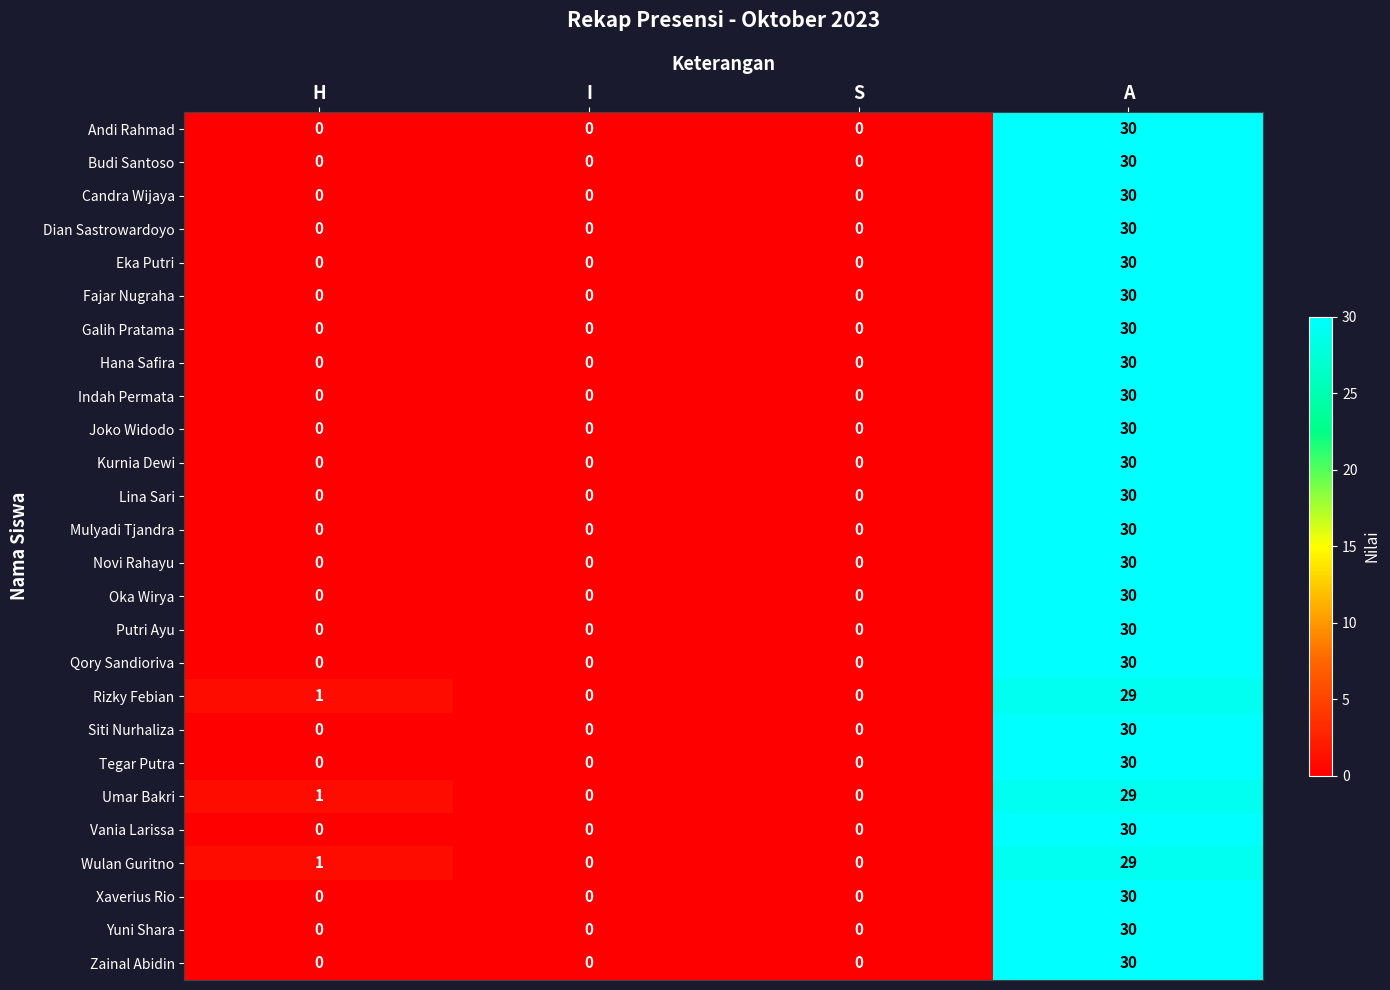

The Vania Larissa series shows 53 at A. True or false?

False